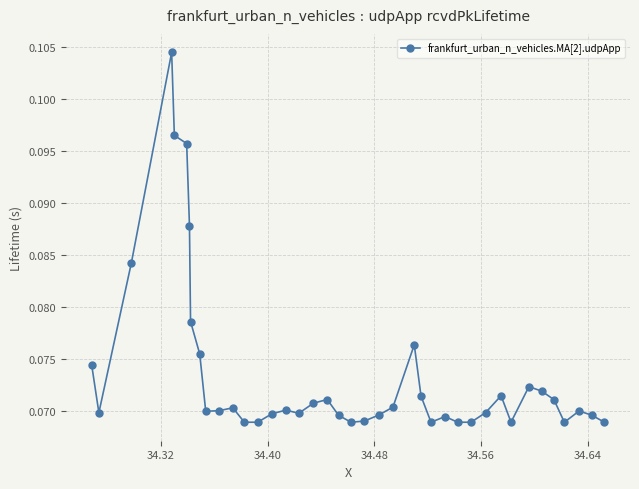

Count the values in the range 0 to 1.

40